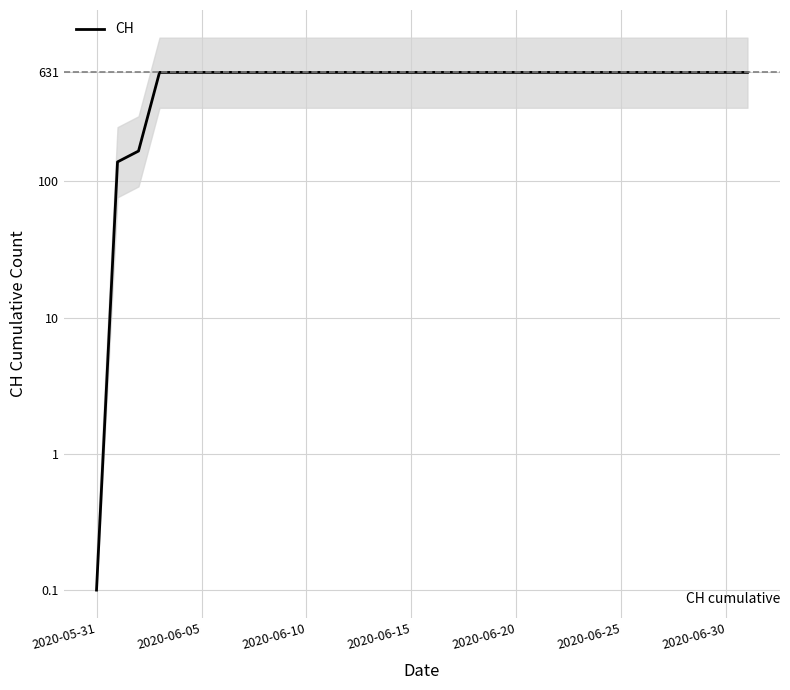

The chart shows a value of 631.0 at 27. True or false?

True